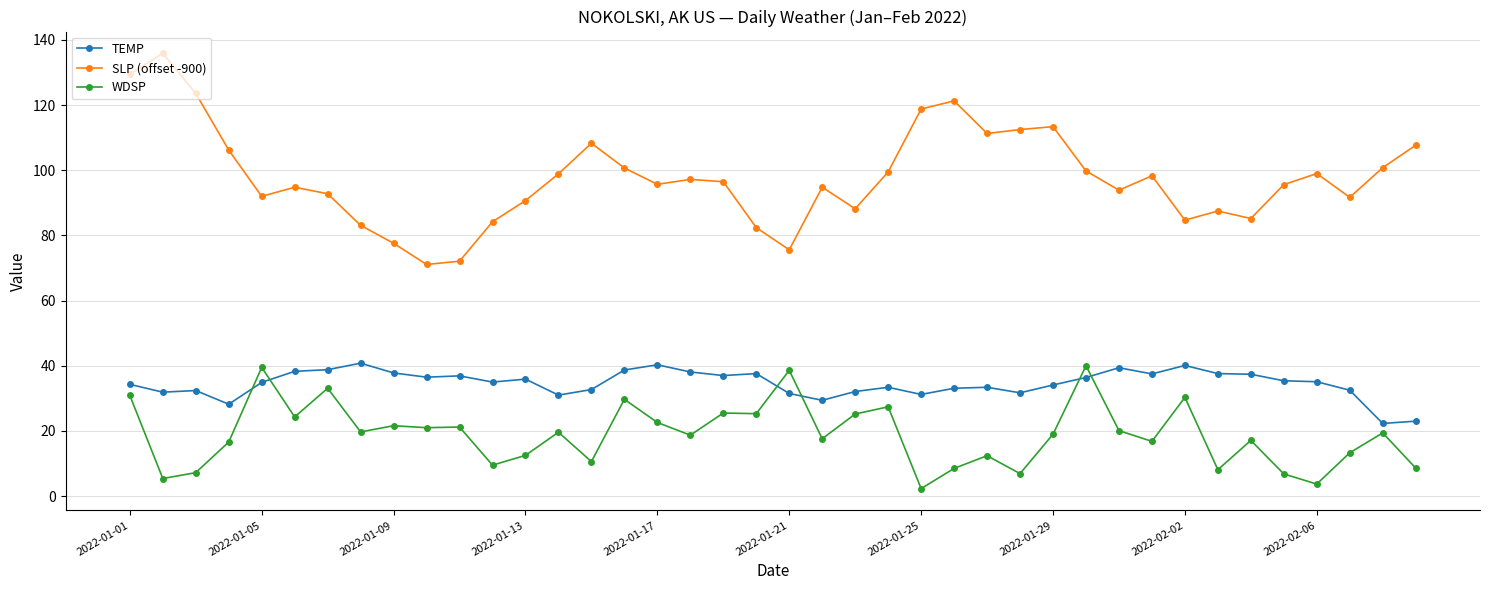

List the series in order of their overall mean, highest first.

SLP (offset -900), TEMP, WDSP